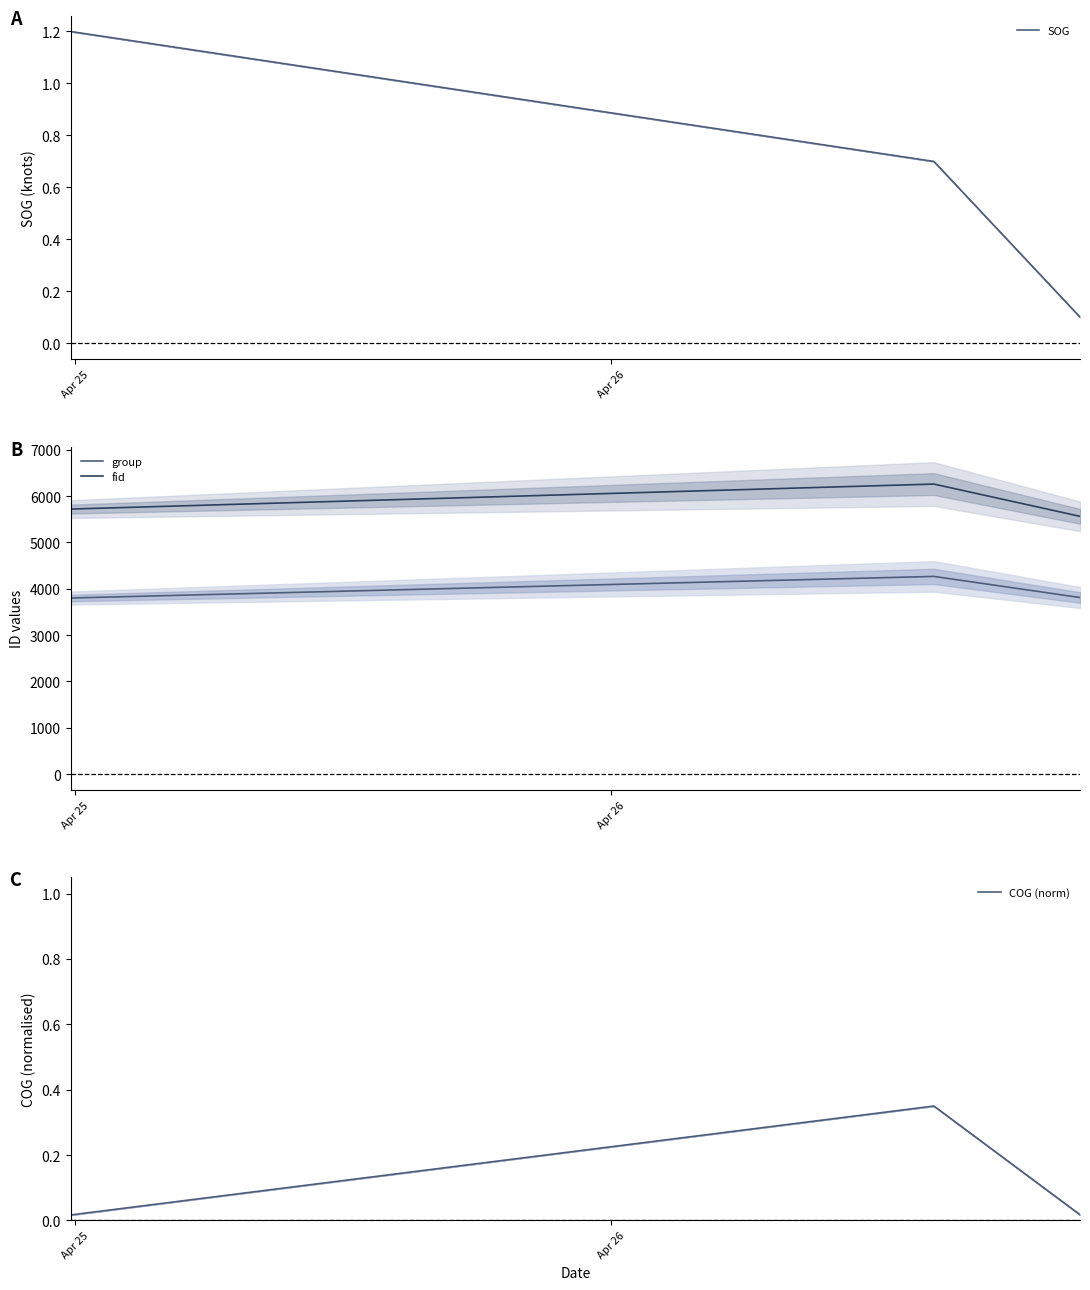

Reading left to right, what are all the values shown in this chart?

SOG: 1.2	0.7	0.1
group: 3800.2	4266.3	3810.0
fid: 5719.5	6259.0	5561.5
COG (norm): 0.0	0.3	0.0